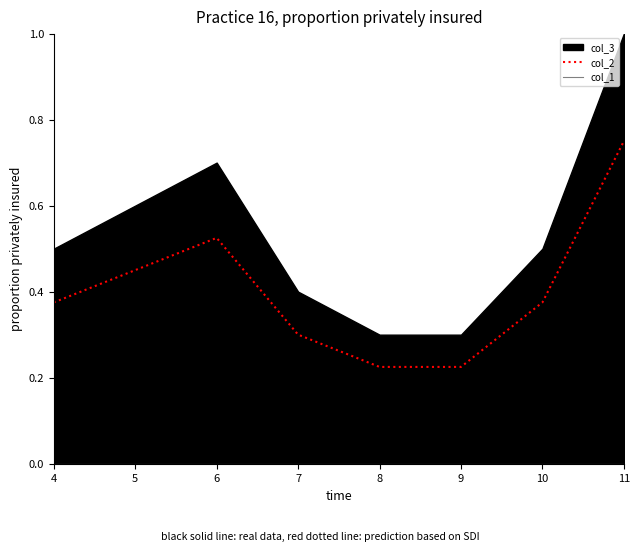

True or false: col_1 and col_2 cross at least once.

False